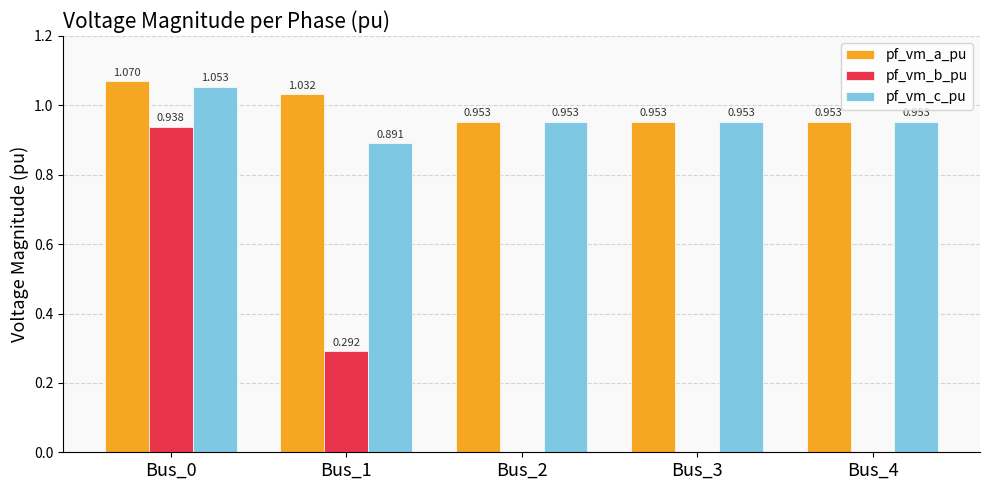

What are all the series names shown in the legend?

pf_vm_a_pu, pf_vm_b_pu, pf_vm_c_pu